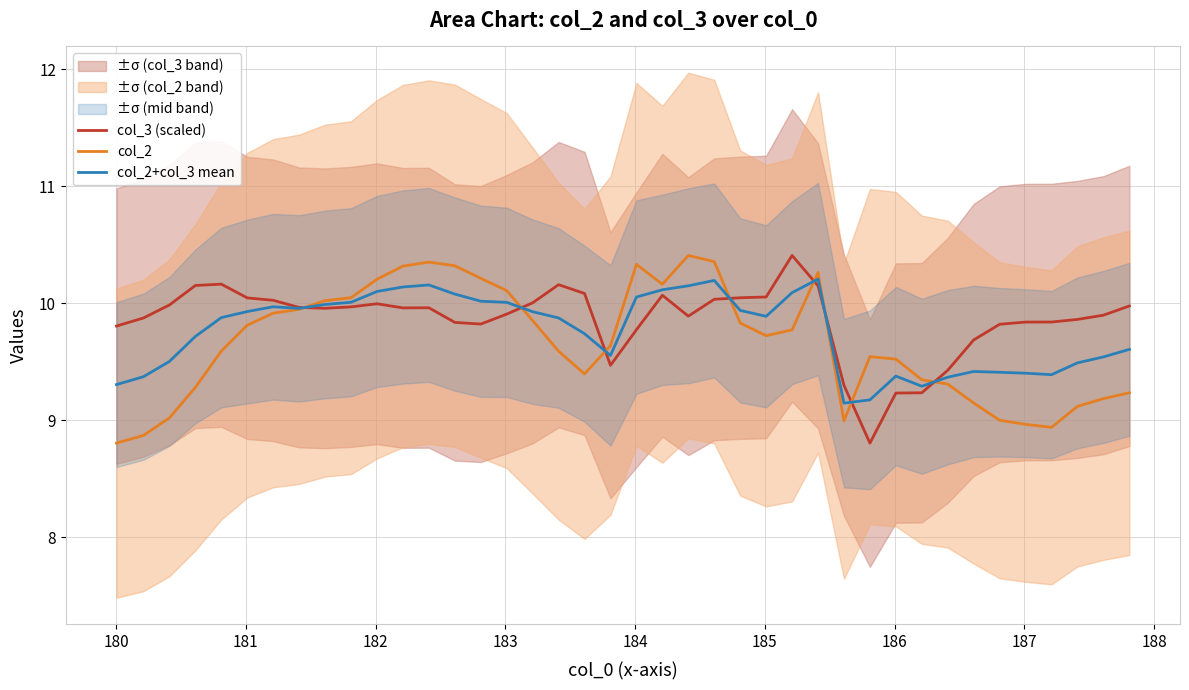

What is the value of the col_2+col_3 mean point at the 21st from the left?

10.1